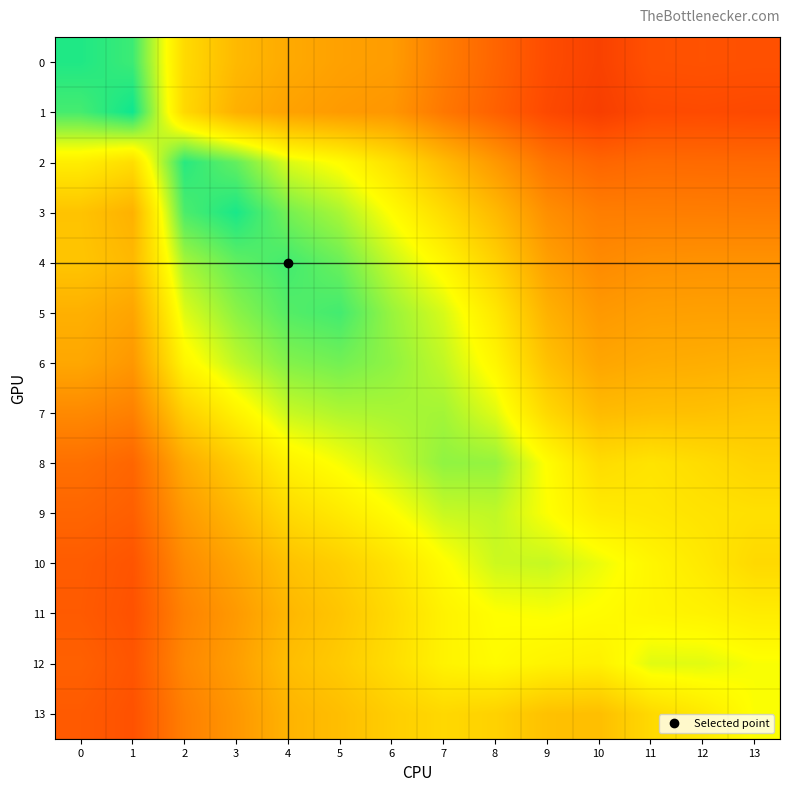

Which series has the widest spread of values?

1